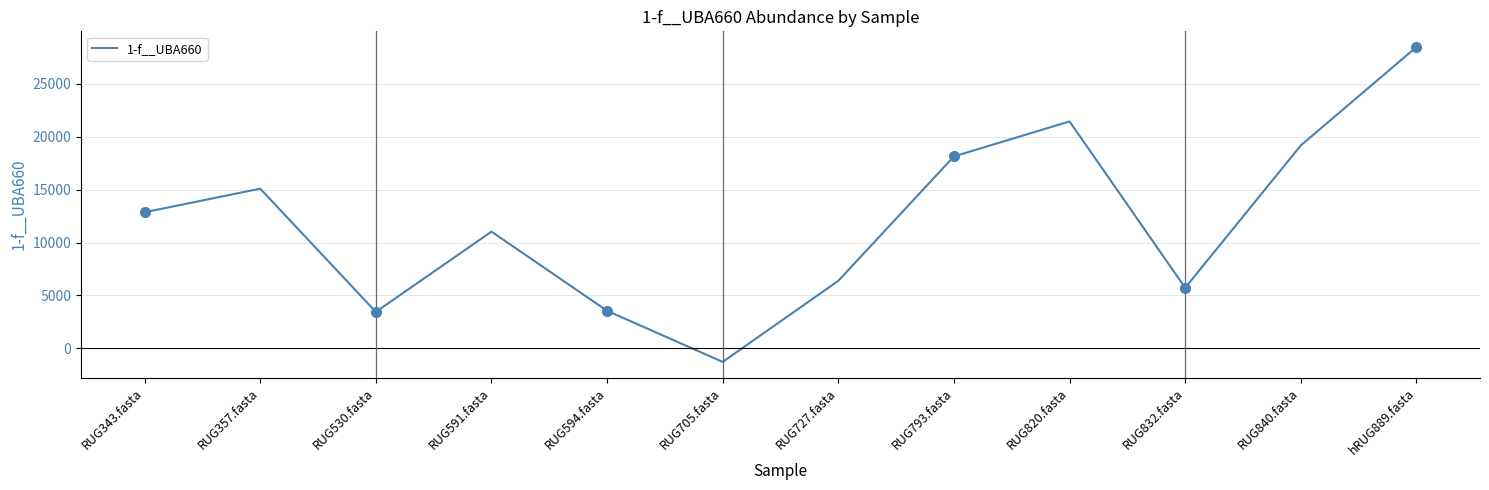

How many lines are shown in the chart?

1